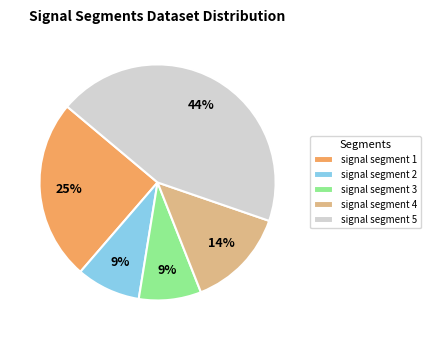

To the nearest percent, what is the difference between the signal segment 4 and signal segment 2 slice percentages?

5%